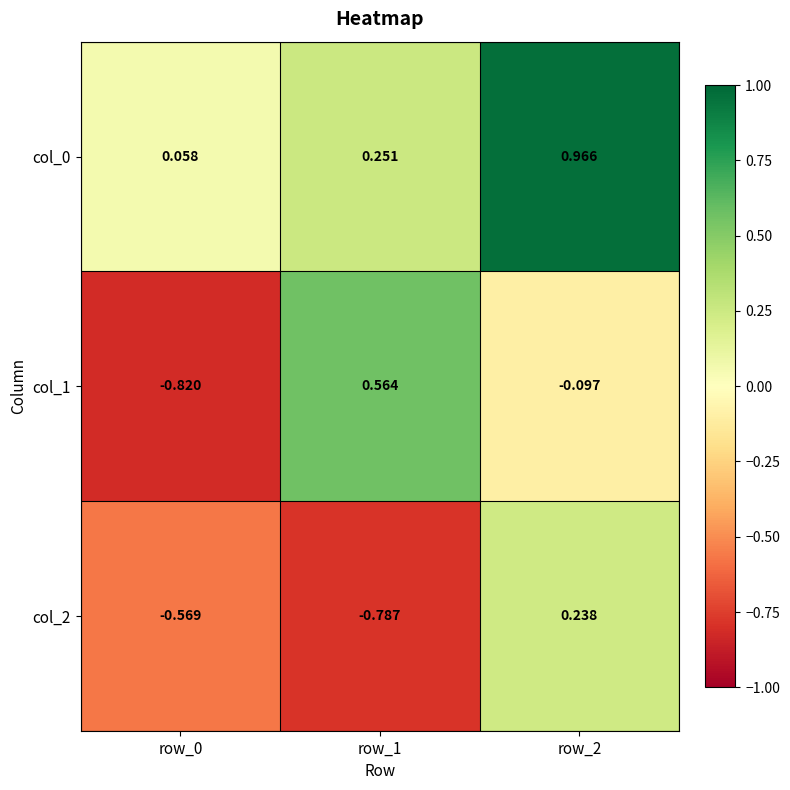

Which series has the widest spread of values?

col_1